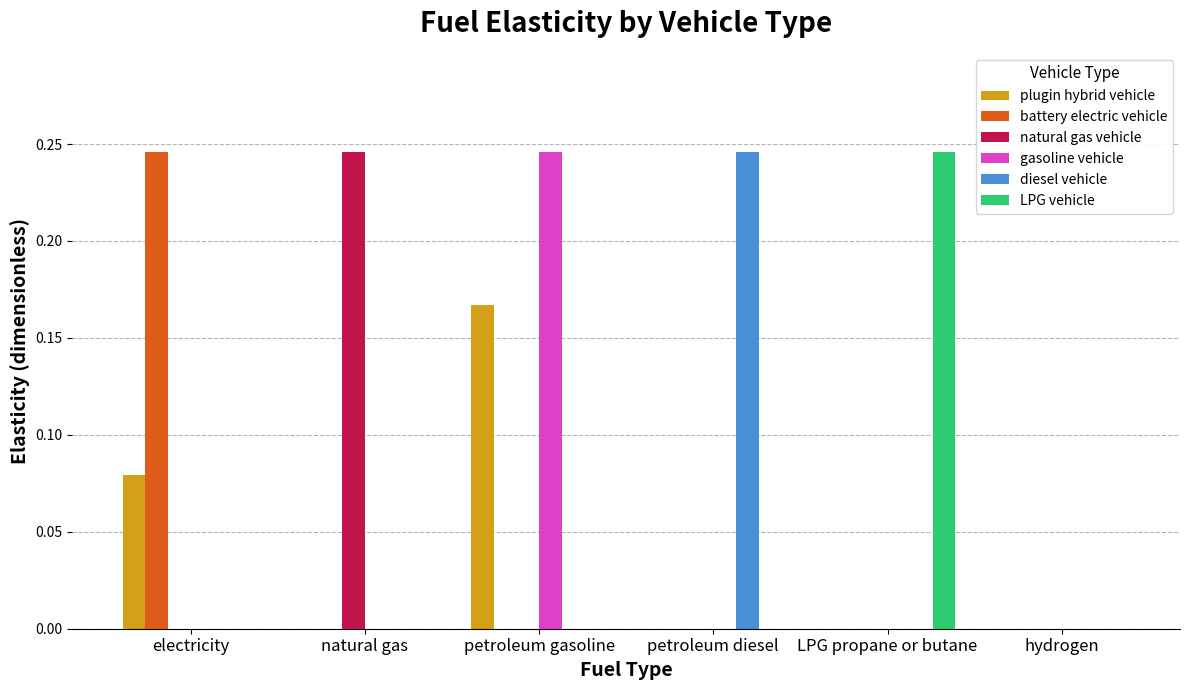

Which category has the highest value in the LPG vehicle series?

LPG propane or butane